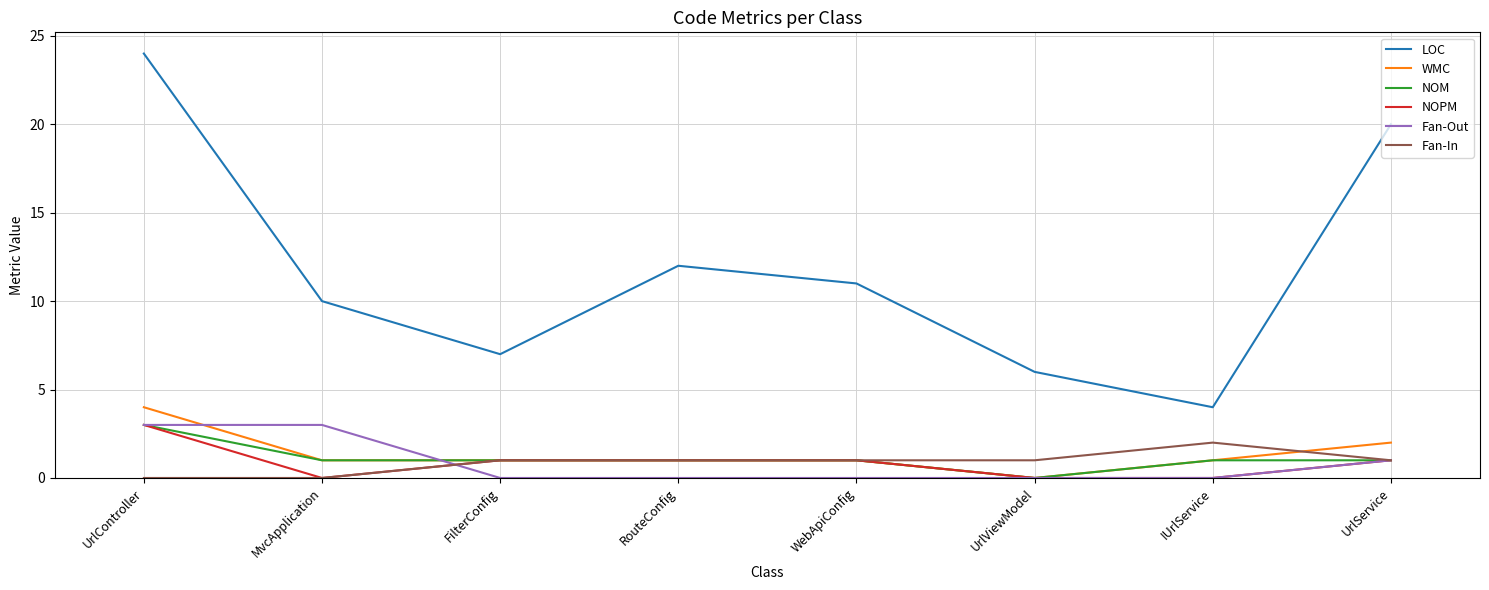

True or false: Fan-In and LOC cross at least once.

False